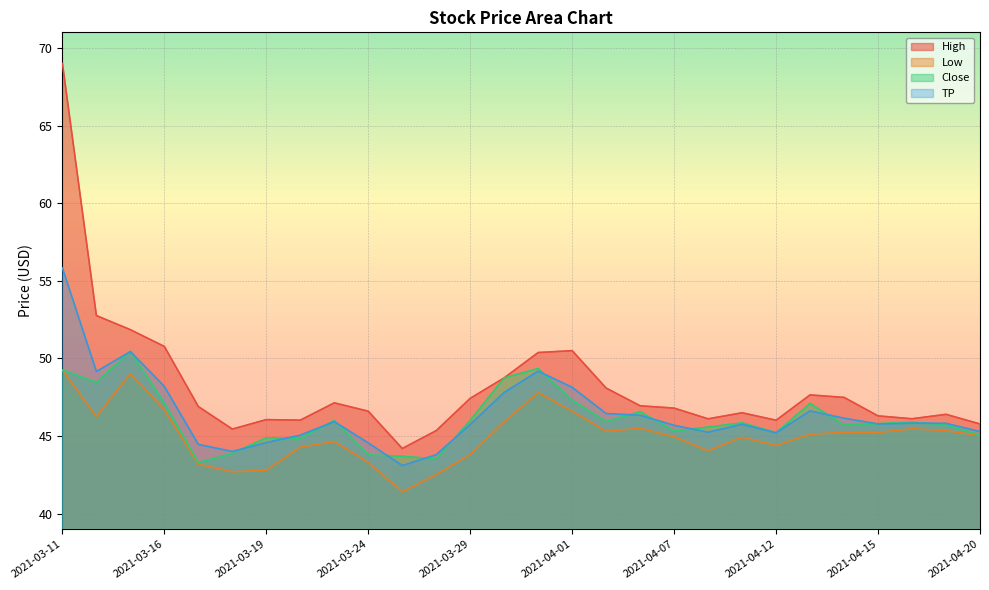

What is the highest value of the TP series?

55.8